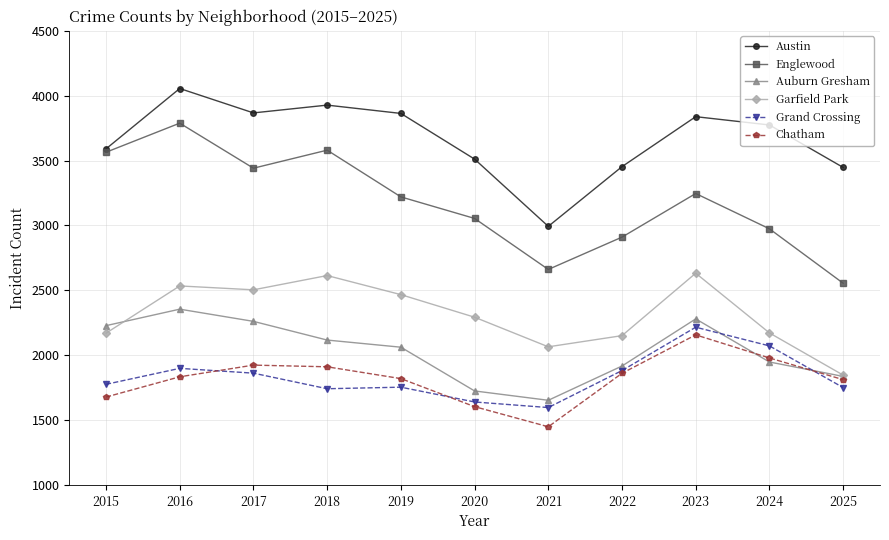

True or false: Auburn Gresham and Garfield Park intersect in this chart.

True